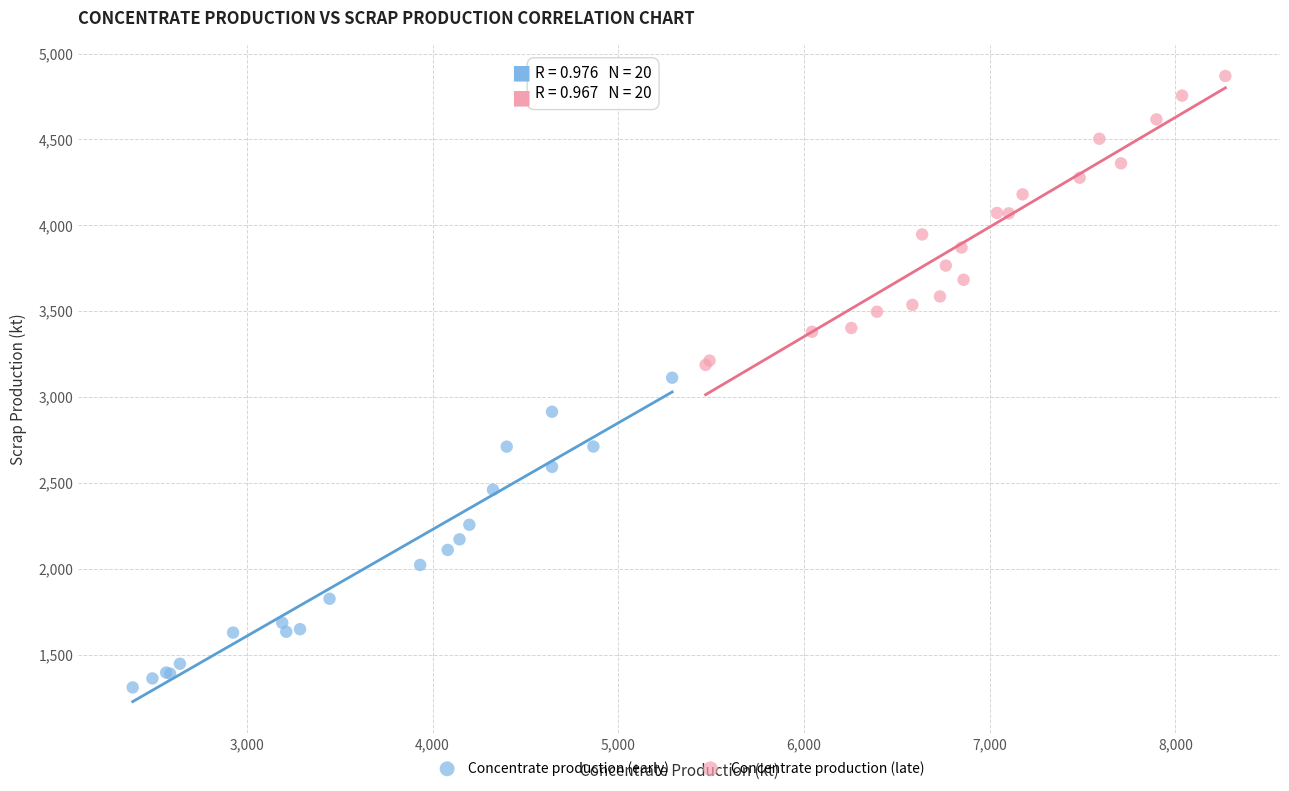

Which series contains the lowest Y value?

Concentrate production (early)